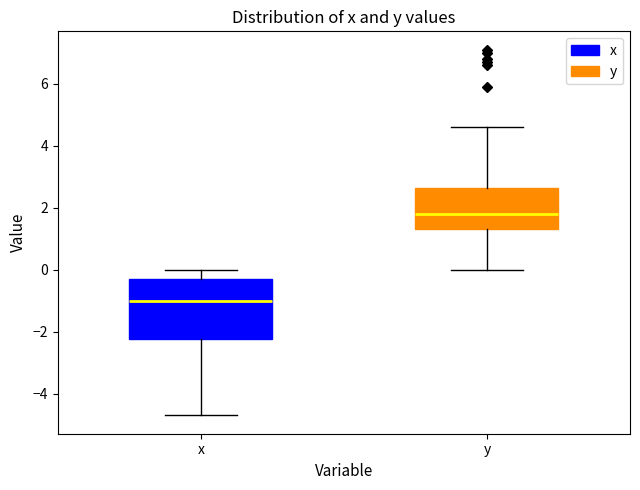

Comparing the boxes themselves (not the whiskers), which one is the tallest?

x